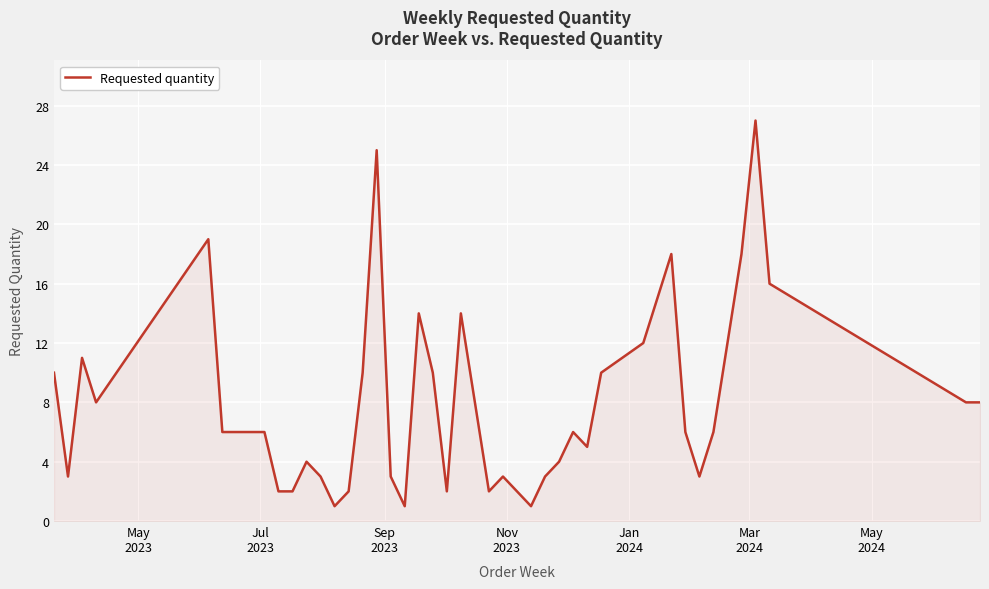

What is the greatest value displayed?

27